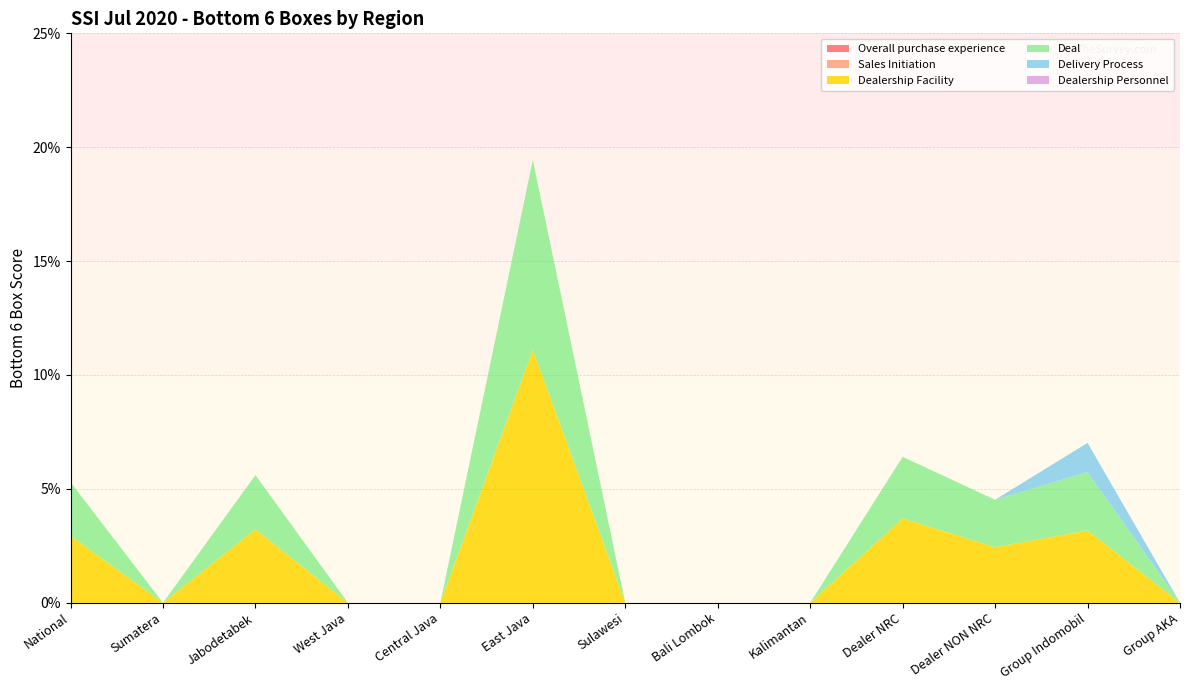

Reading right to left, extract all data points from this chart.

Overall purchase experience: 0.0	0.0	0.0	0.0	0.0	0.0	0.0	0.0	0.0	0.0	0.0	0.0	0.0
Sales Initiation: 0.0	0.0	0.0	0.0	0.0	0.0	0.0	0.0	0.0	0.0	0.0	0.0	0.0
Dealership Facility: 0.0	0.0	0.0	0.0	0.0	0.0	0.0	0.1	0.0	0.0	0.0	0.0	0.0
Deal: 0.0	0.0	0.0	0.0	0.0	0.0	0.0	0.1	0.0	0.0	0.0	0.0	0.0
Delivery Process: 0.0	0.0	0.0	0.0	0.0	0.0	0.0	0.0	0.0	0.0	0.0	0.0	0.0
Dealership Personnel: 0.0	0.0	0.0	0.0	0.0	0.0	0.0	0.0	0.0	0.0	0.0	0.0	0.0